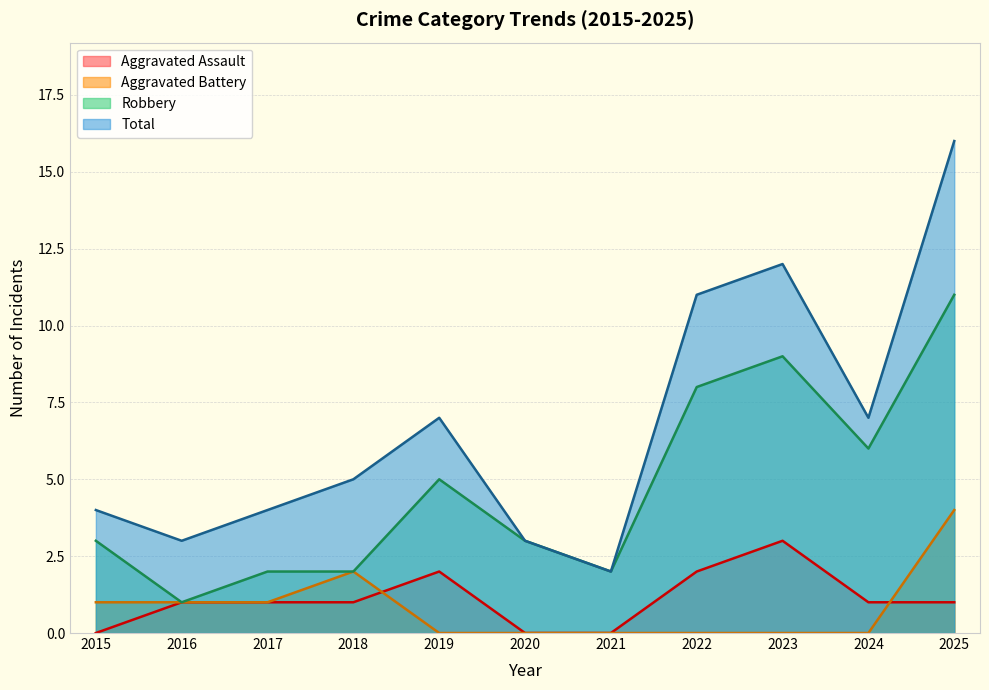

True or false: Robbery and Total intersect in this chart.

False